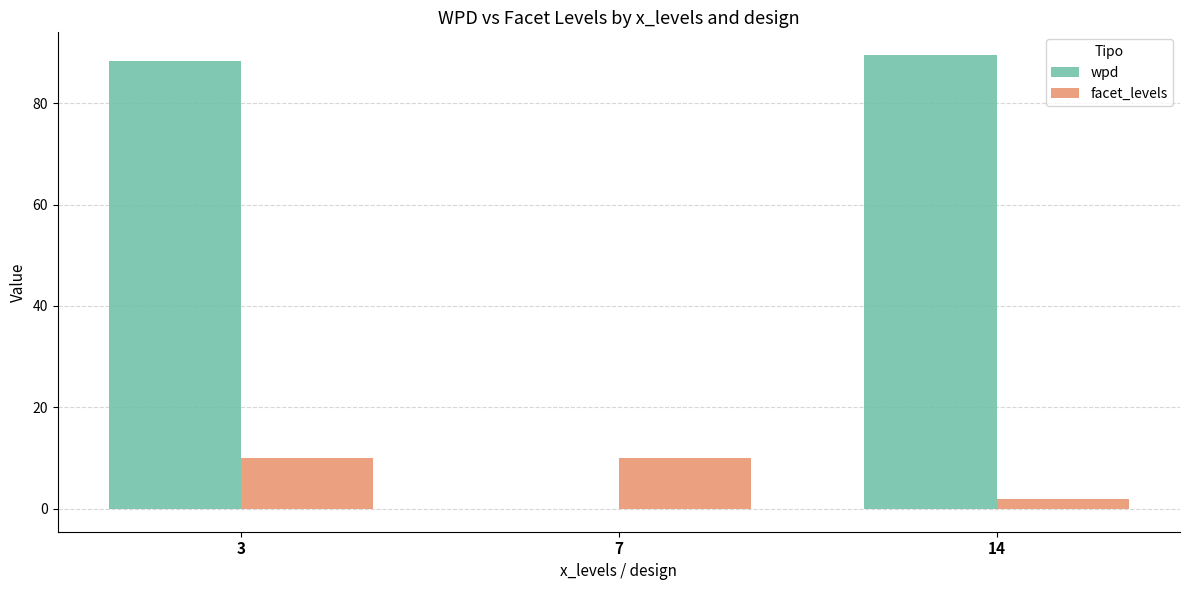

Is it true that wpd equals 46.8 at 14?

False